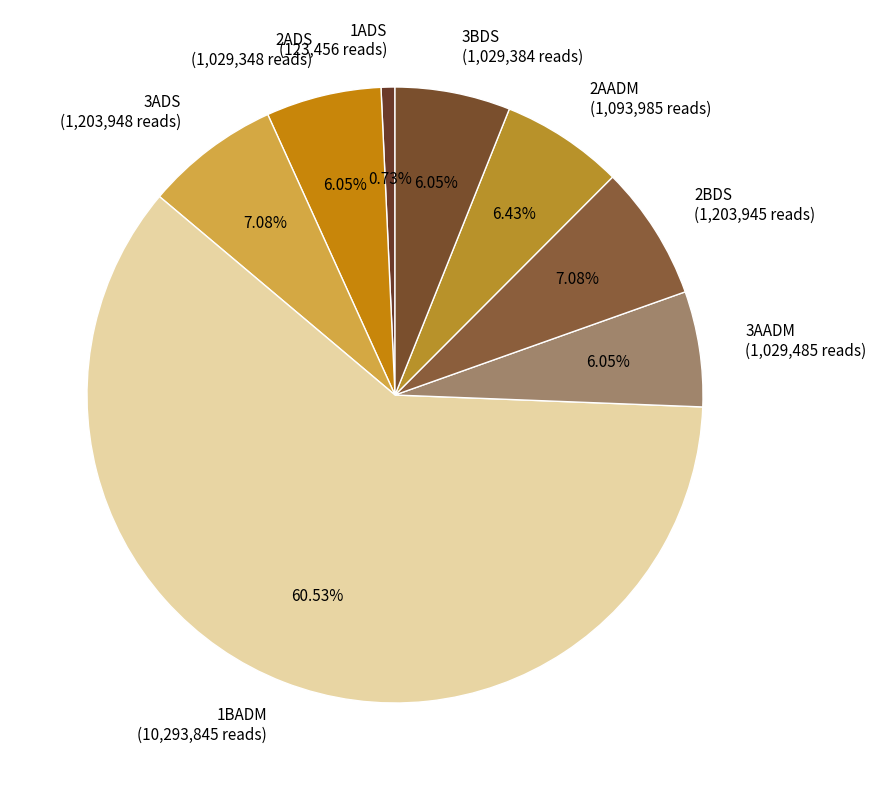

What is the total percentage of 2BDS and 3ADS?

14.2%